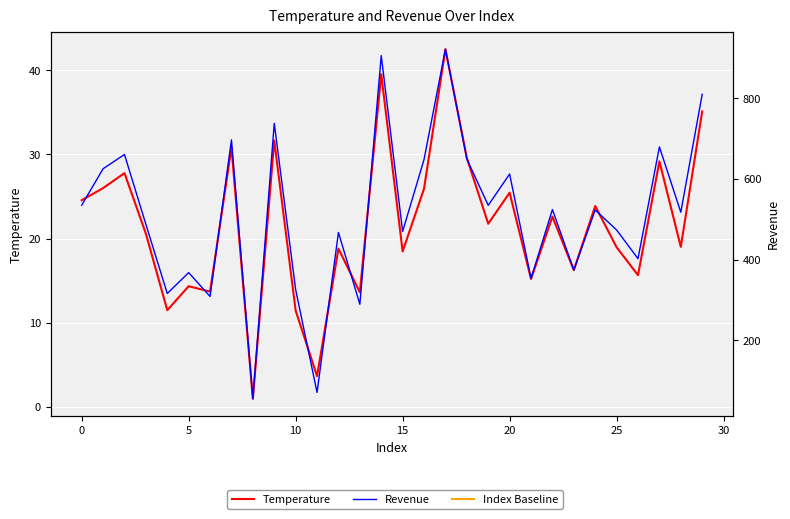

True or false: Temperature and Revenue cross at least once.

False